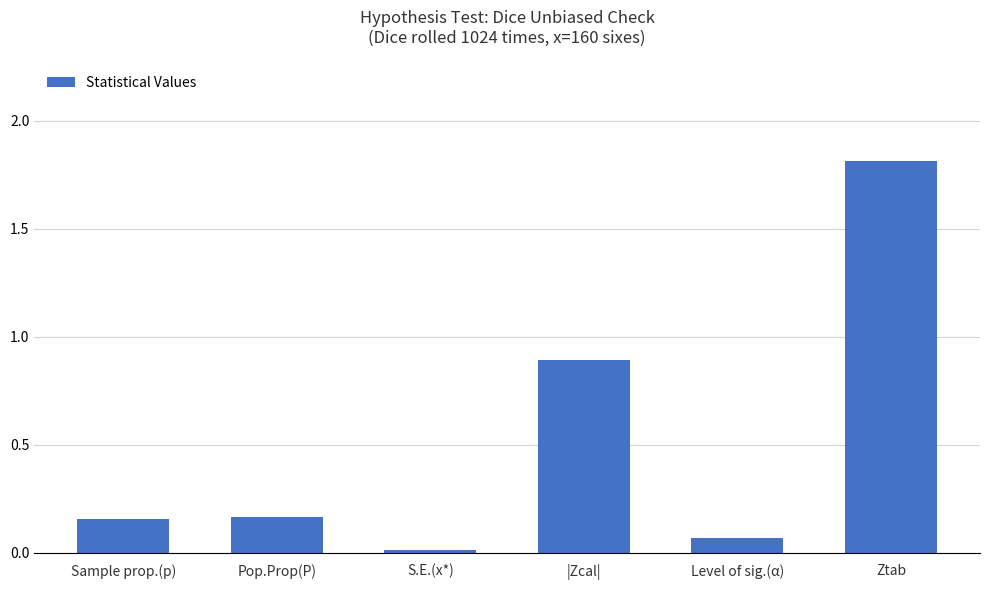

What position from the right is Sample prop.(p)?

6